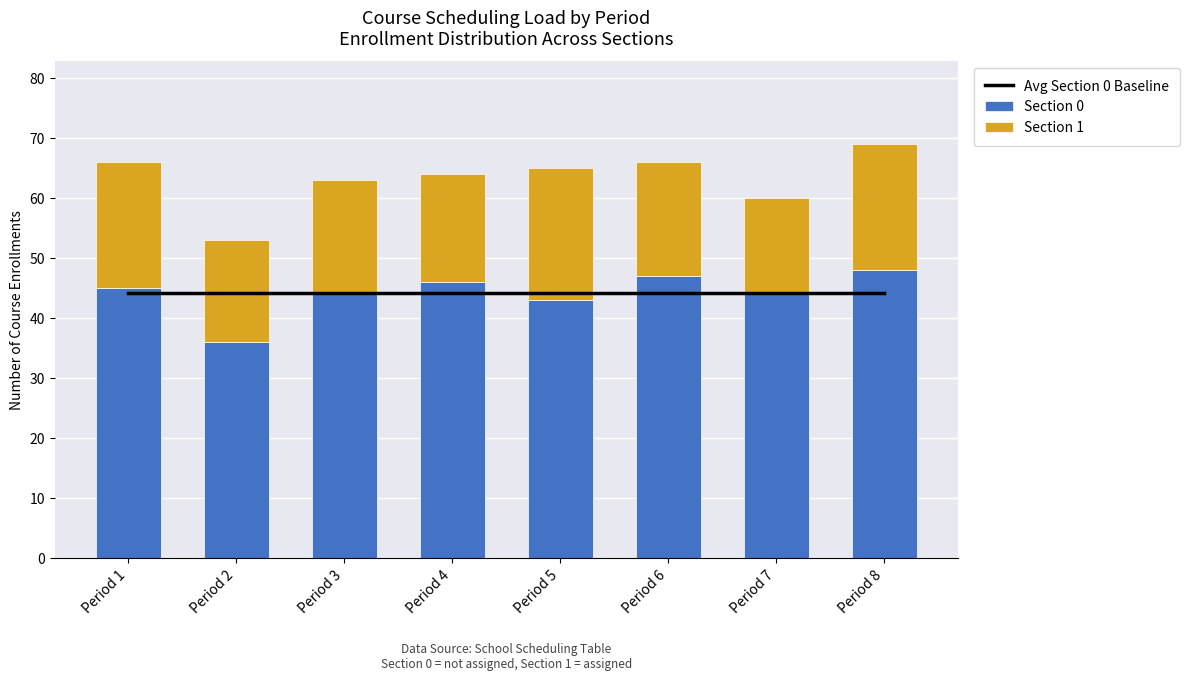

Which series has the largest range (max minus min)?

Section 0